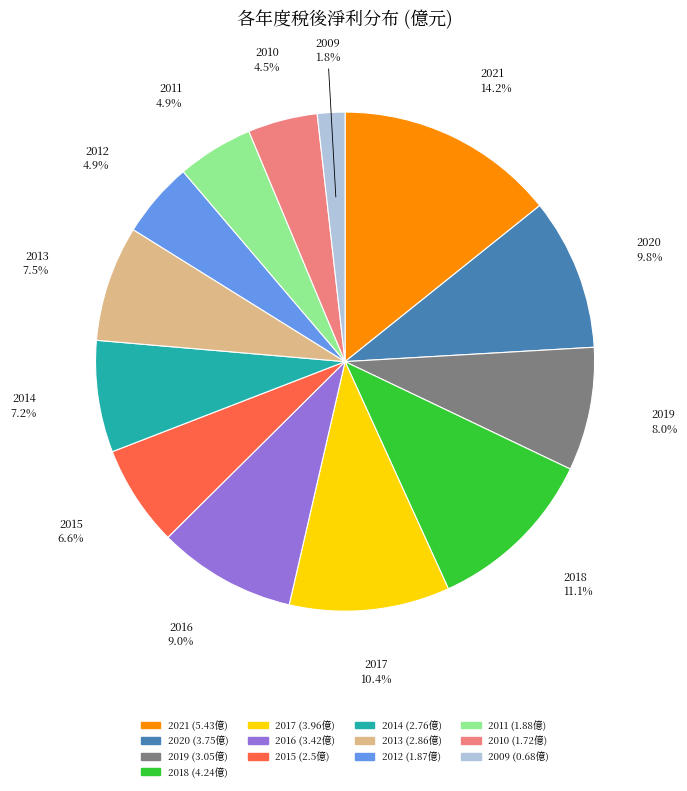

To the nearest percent, what is the average slice percentage?

8%